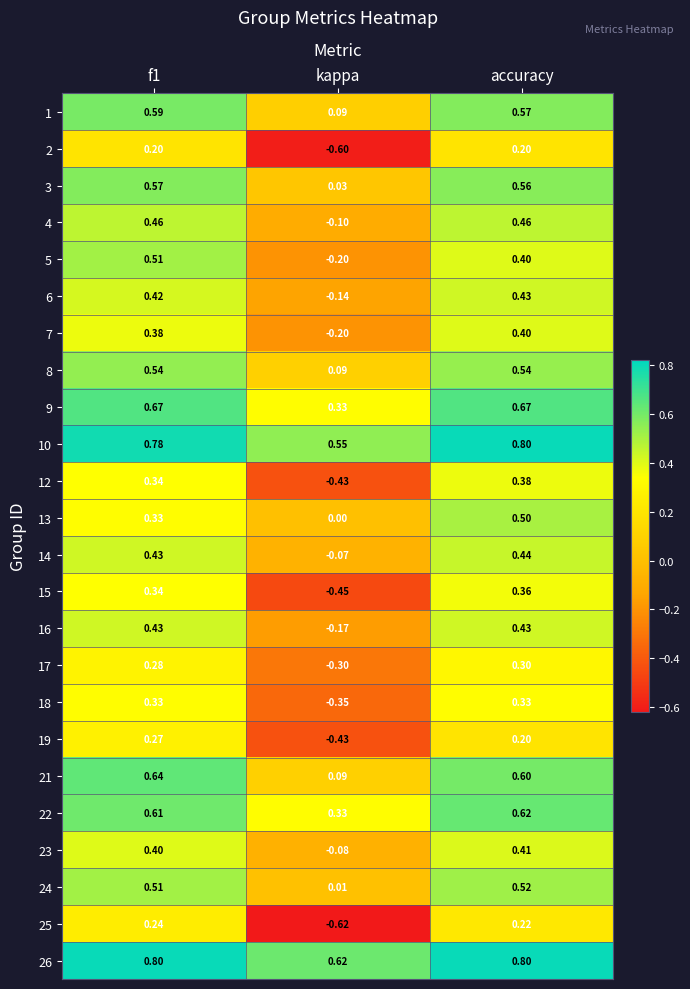

Between kappa and accuracy, which series saw the biggest shift?

25